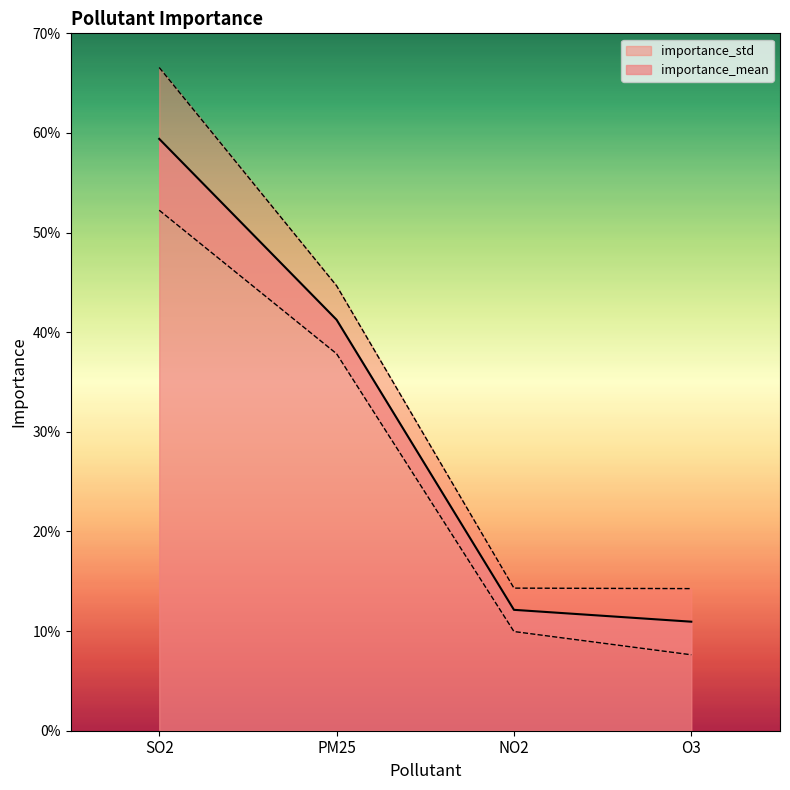

Between PM25 and O3, which is larger?

PM25